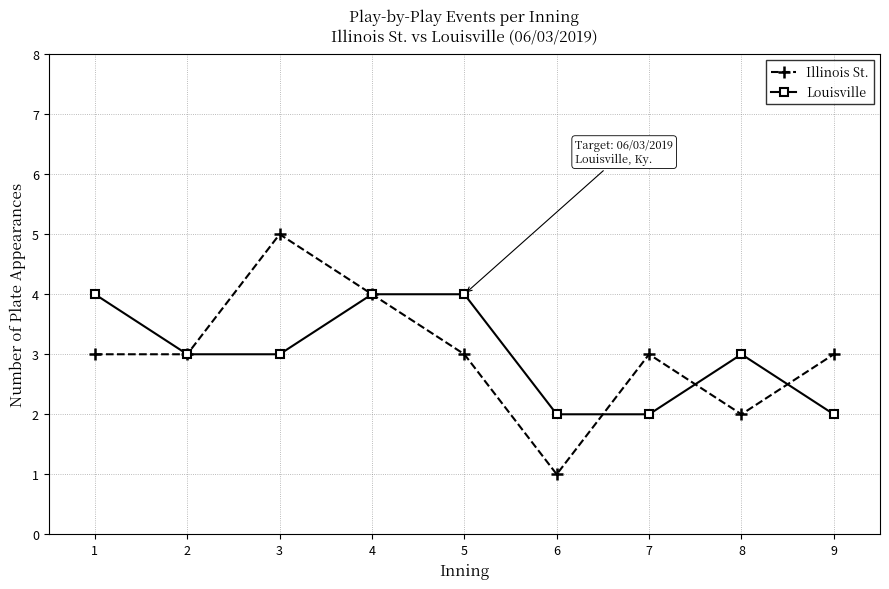

Which series has the widest spread of values?

Illinois St.